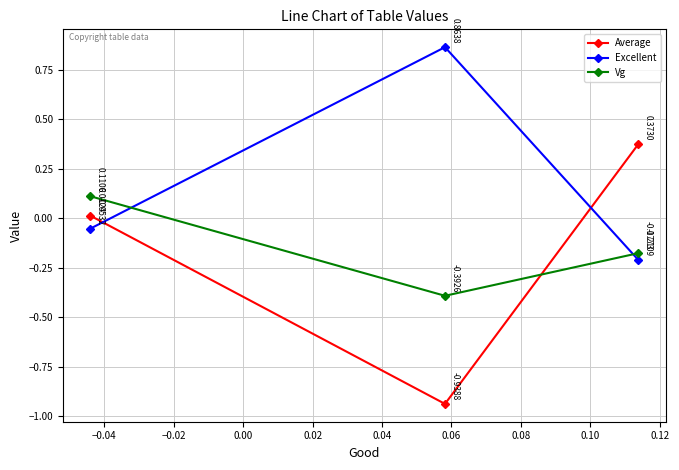

List the series in order of their peak value, highest first.

Excellent, Average, Vg